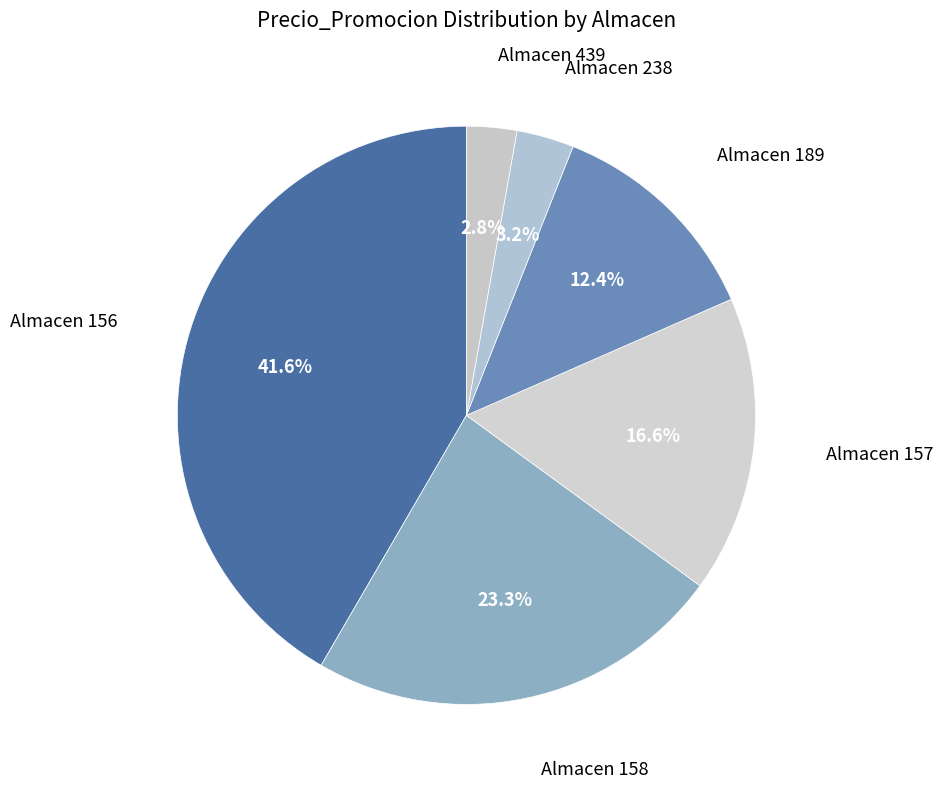

What is the largest slice in the pie chart?

Almacen 156